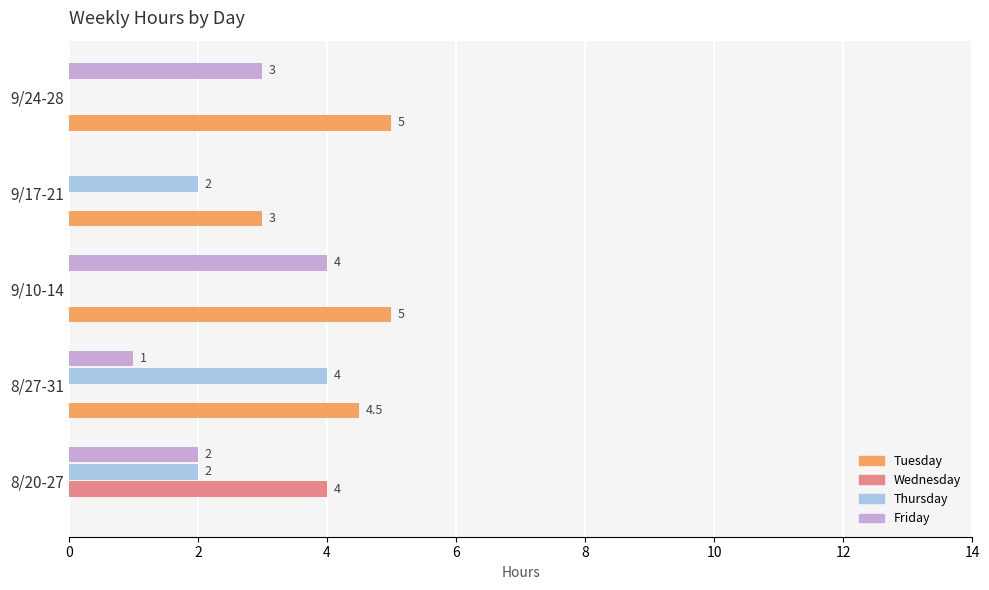

At which category is the sum across all series the highest?

8/27-31